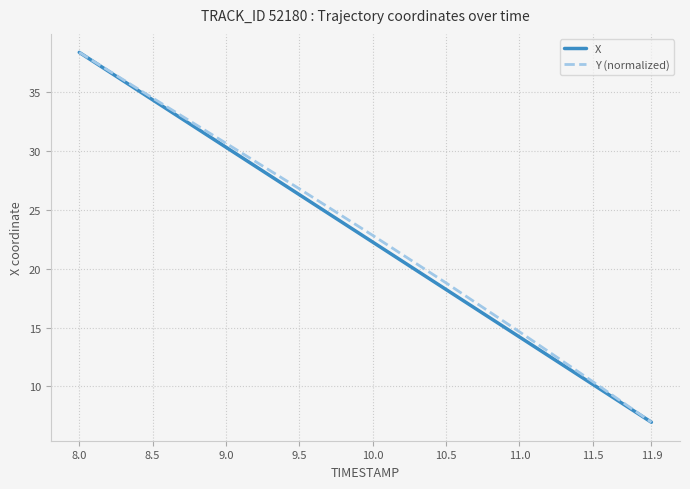

What is the lowest value of the Y (normalized) series?

7.0